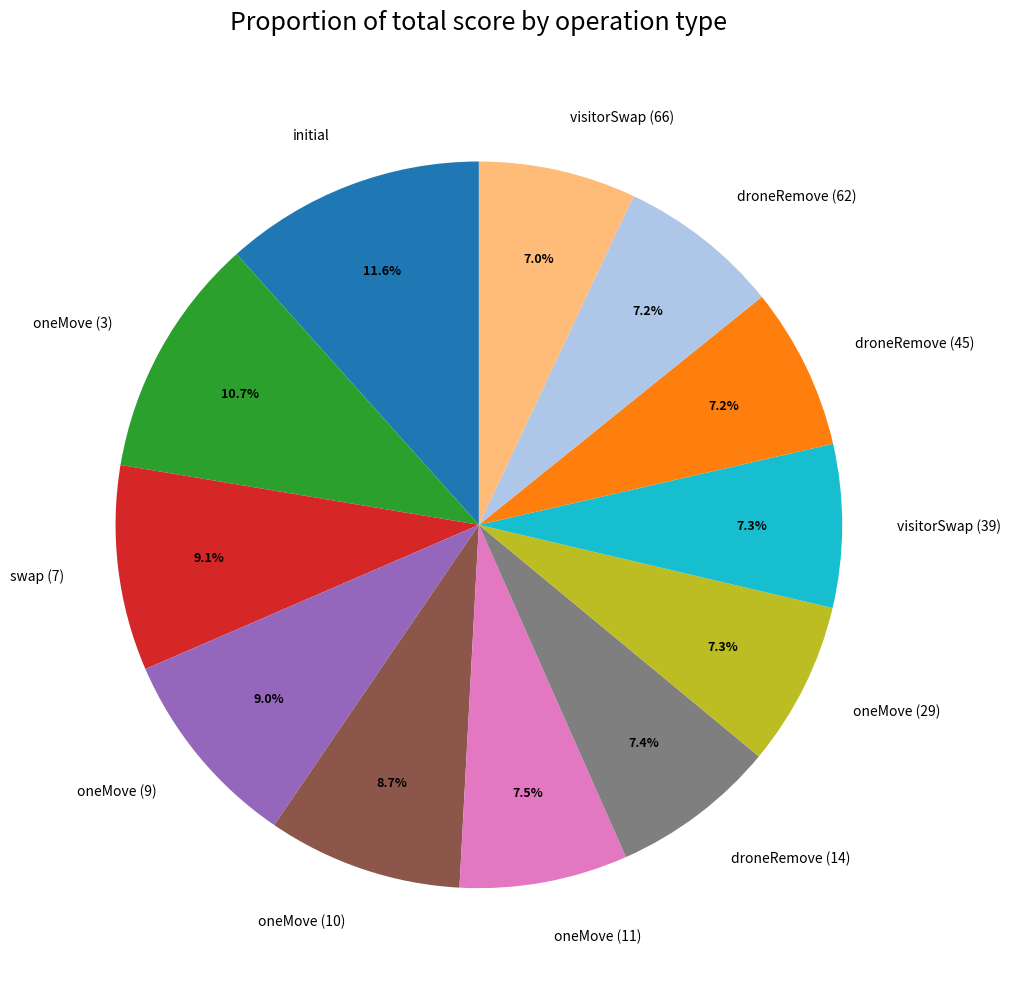

Approximately how many times larger is the value at swap (7) compared to initial?

0.8